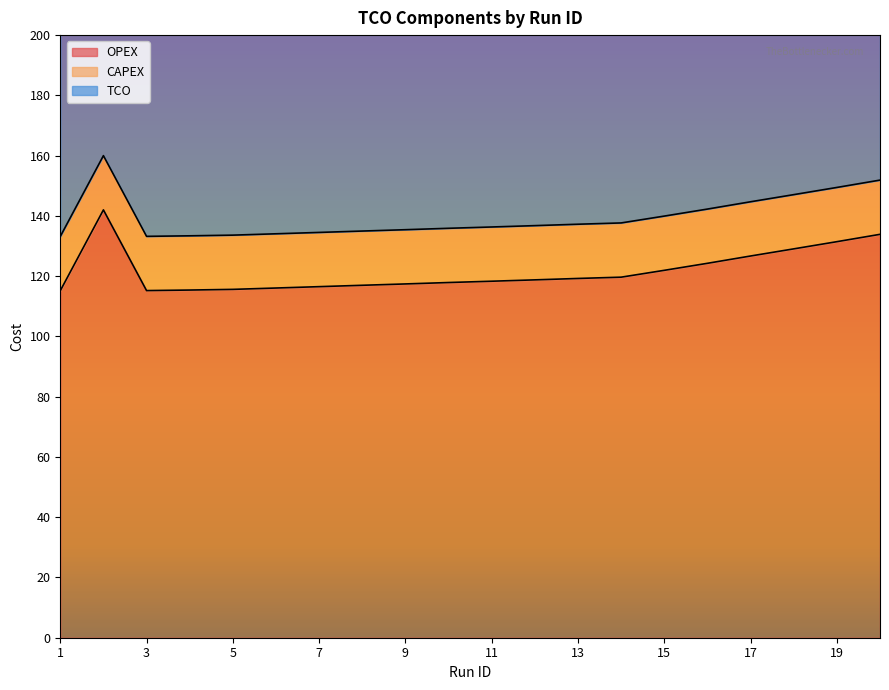

What is the difference between the maximum and second lowest values in the TCO series?

53.6